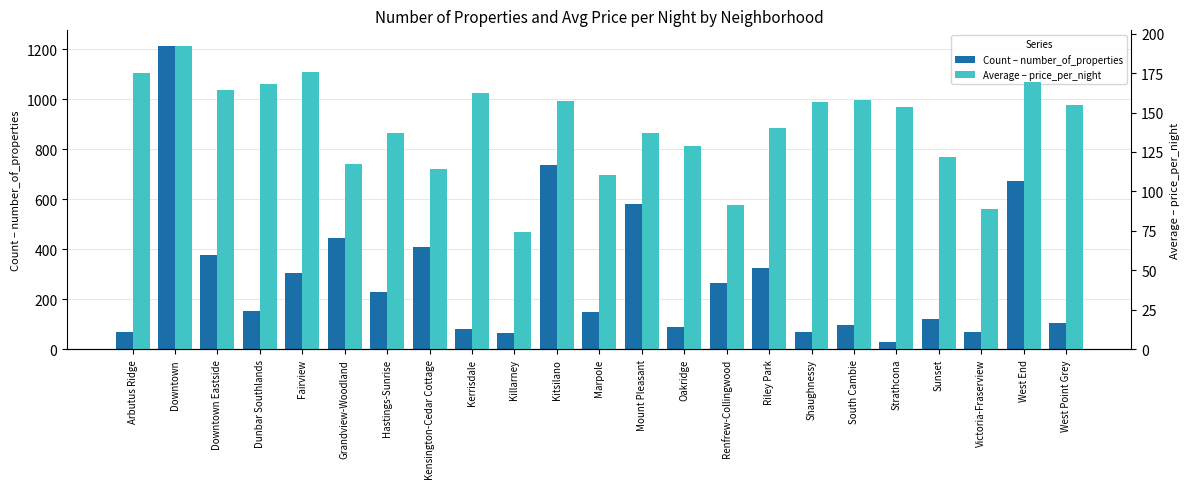

What are all the series names shown in the legend?

Count – number_of_properties, Average – price_per_night